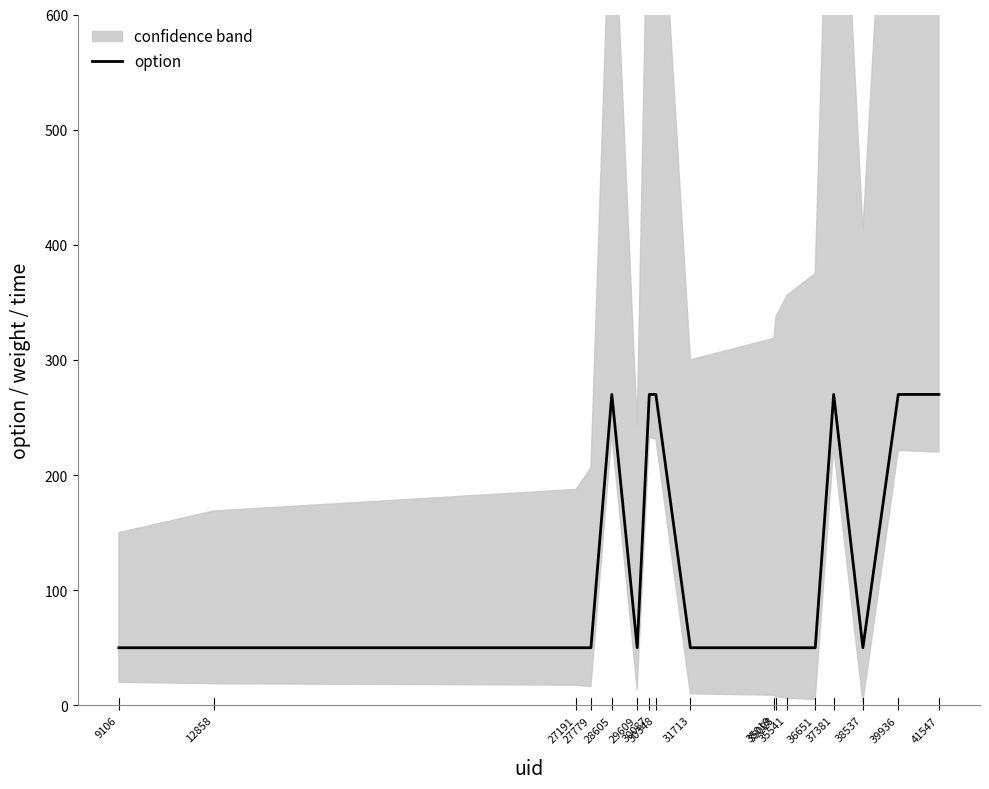

At which category does the chart reach its peak across all series?

28605